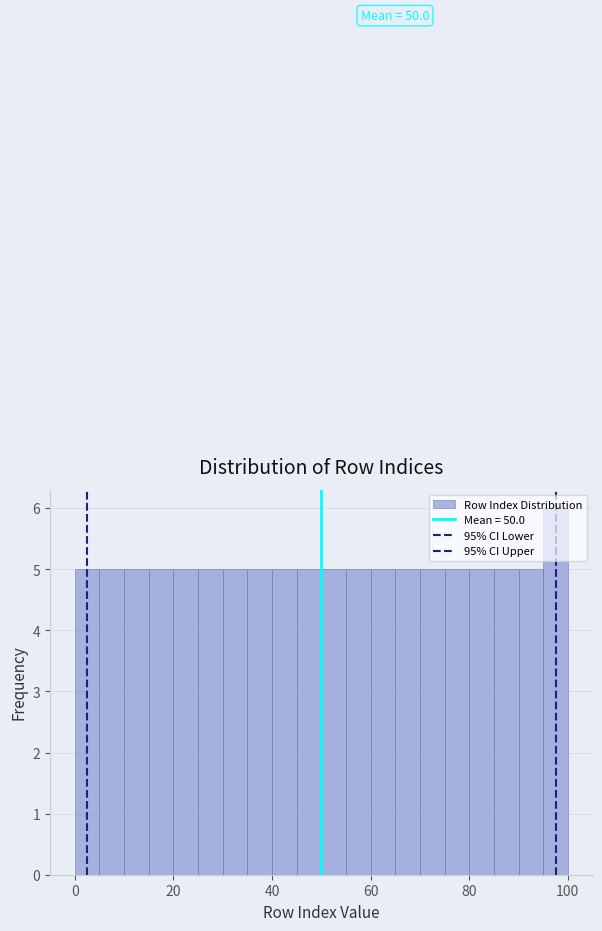

Read against the x-axis, roughly where is the centre of the tallest bar?

98